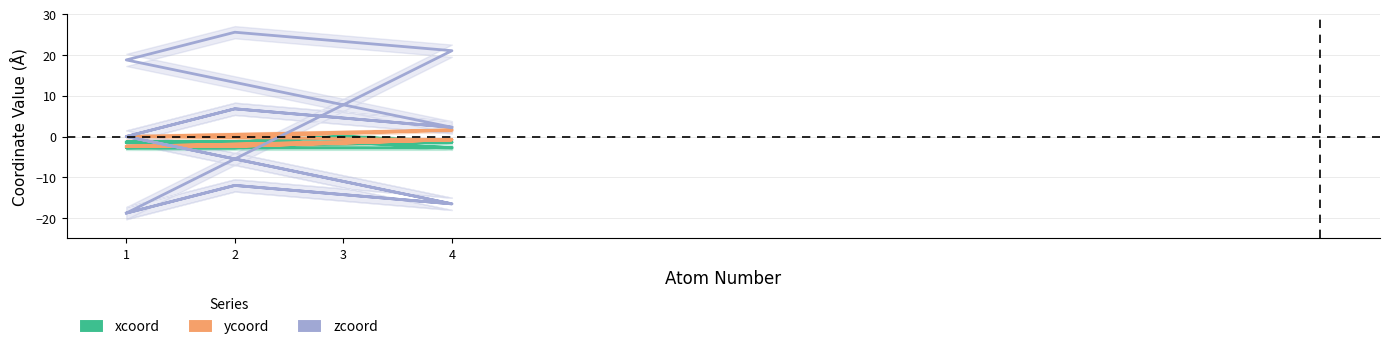

Reading right to left, transcribe all the data shown in this chart.

xcoord (Estimate): -2.8	-1.4	-2.8	-2.8	-2.8	-1.4	-2.8	-2.8	-1.4	0.0	-1.4	-1.4	-1.4	0.0	-1.4	-1.4	-1.4	0.0	-1.4	-1.4
ycoord (Partial Estimate): 1.6	0.8	0.0	0.0	1.6	0.8	0.0	0.0	-0.8	-1.6	-2.4	-2.4	-0.8	-1.6	-2.4	-2.4	-0.8	-1.6	-2.4	-2.4
zcoord (Forecast): 2.3	4.5	6.8	0.0	-16.5	-14.3	-12.0	-18.8	21.1	23.3	25.6	18.8	2.3	4.5	6.8	0.0	-16.5	-14.3	-12.0	-18.8